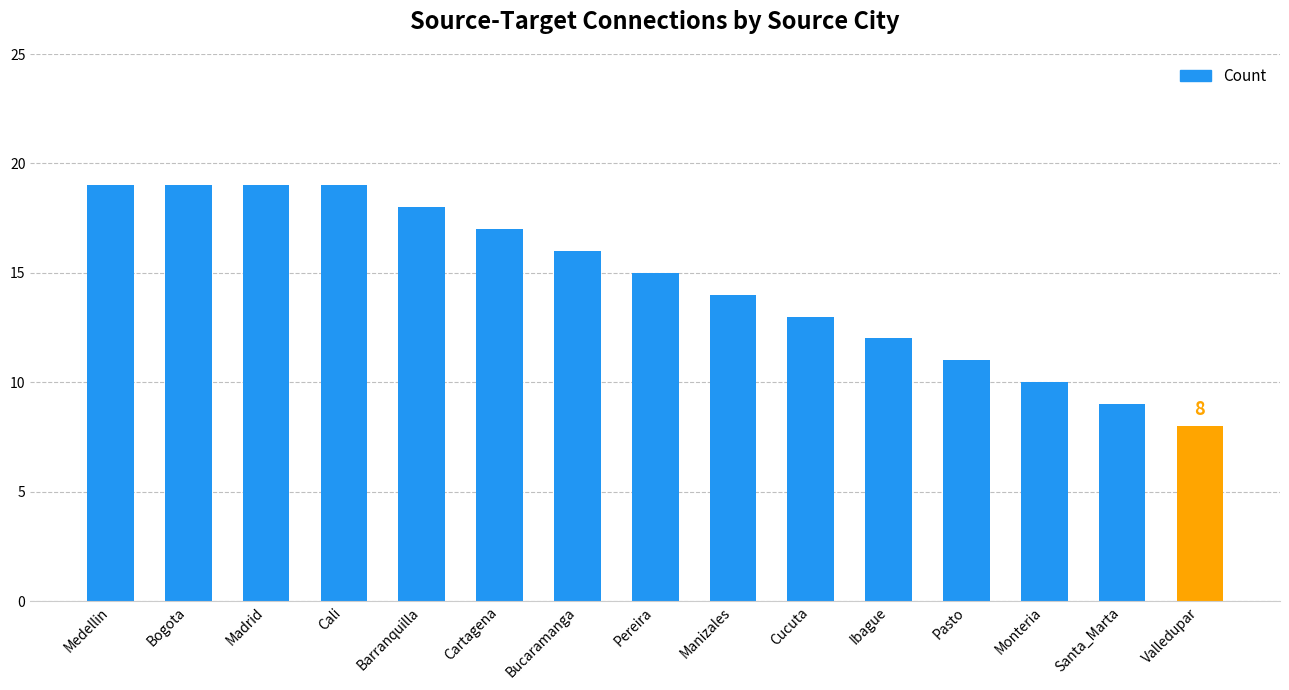

What is the label of the 3rd bar from the left?

Madrid